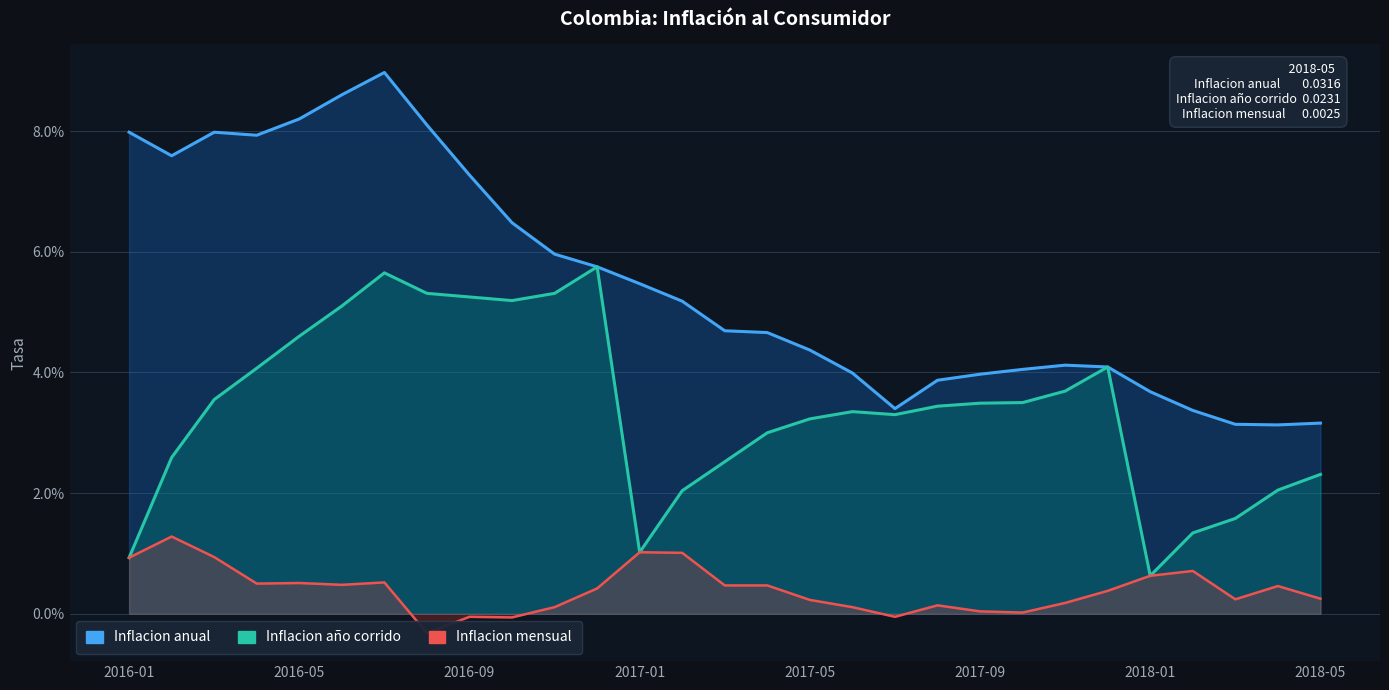

Which series has the largest total across all categories?

Inflacion anual